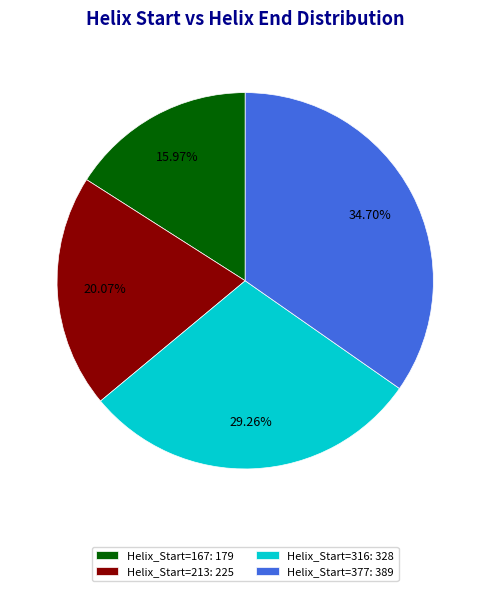

Approximately how many times larger is the value at Helix_Start=167: 179 compared to Helix_Start=377: 389?

0.5